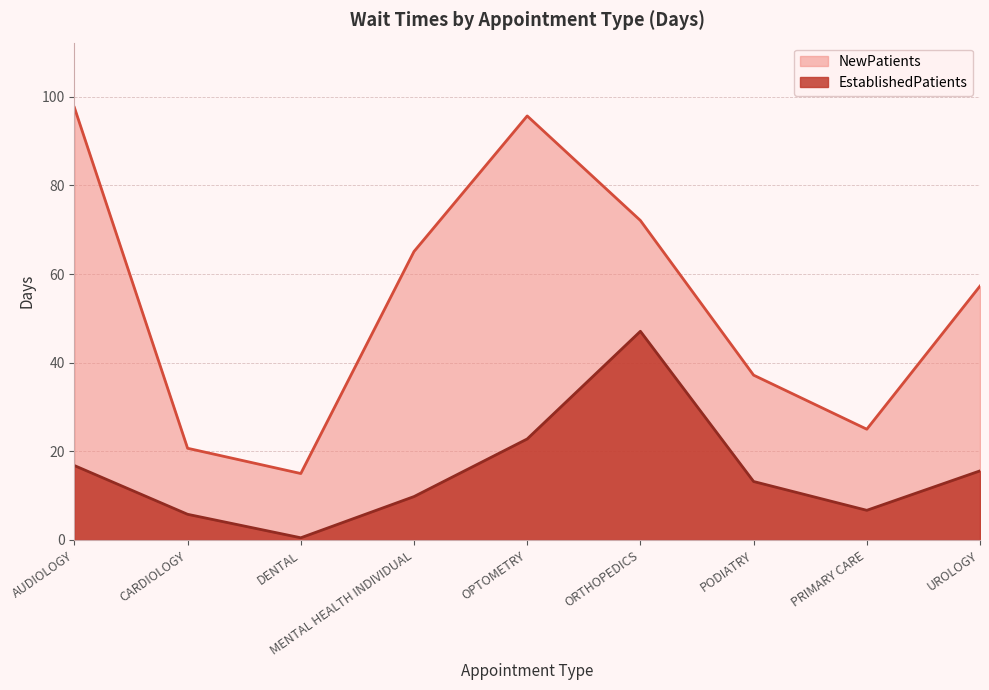

List the series in order of their peak value, highest first.

NewPatients, EstablishedPatients